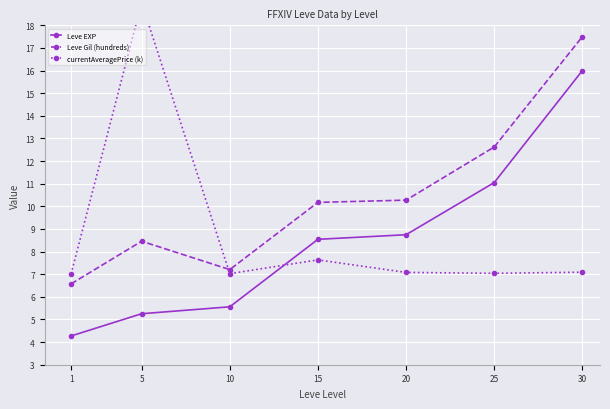

How many distinct data groups are displayed?

3